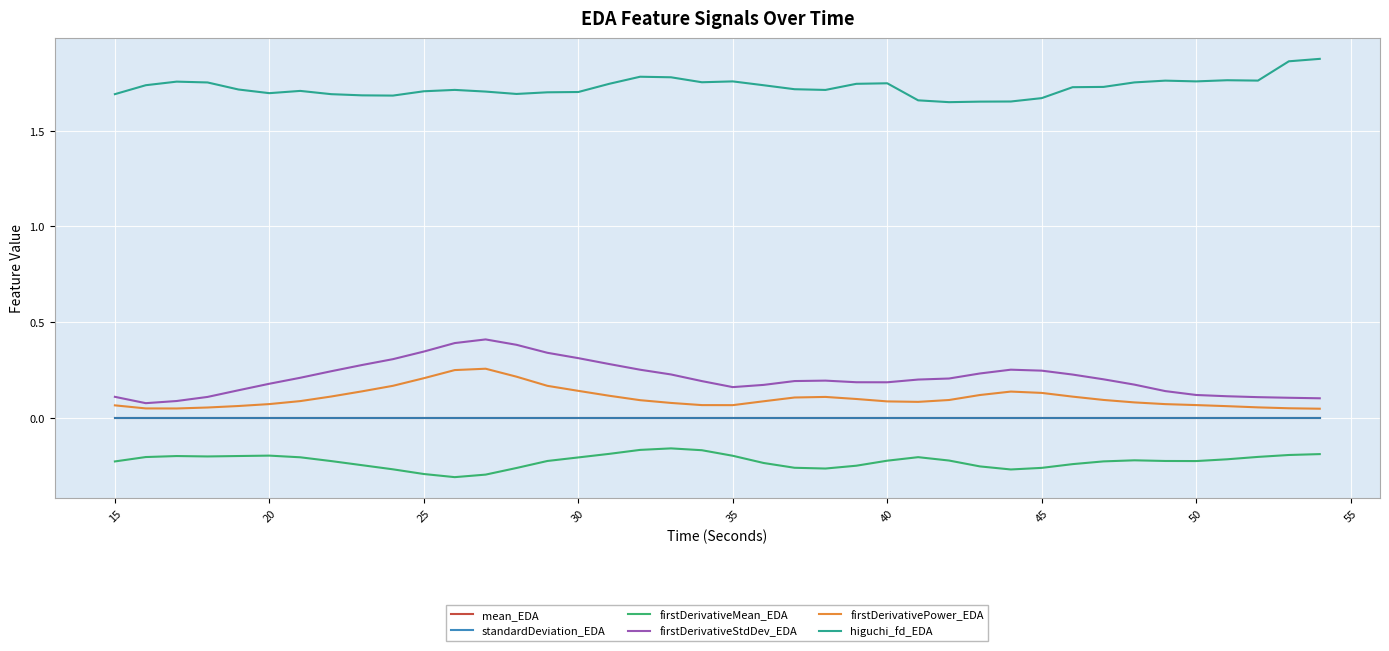

True or false: firstDerivativeStdDev_EDA and higuchi_fd_EDA intersect in this chart.

False